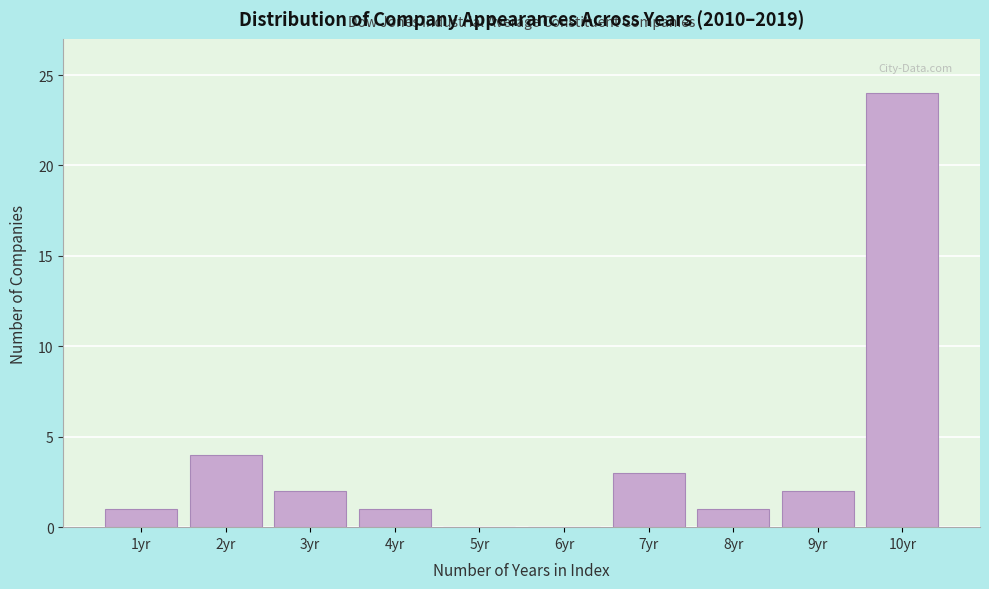

Reading left to right, extract all data points from this chart.

1yr=1	2yr=4	3yr=2	4yr=1	5yr=0	6yr=0	7yr=3	8yr=1	9yr=2	10yr=24